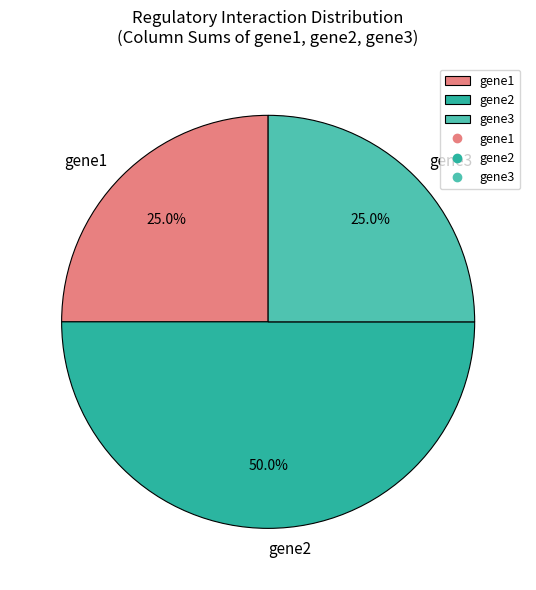

To the nearest percent, what is the difference between the largest and smallest slice percentages?

25%